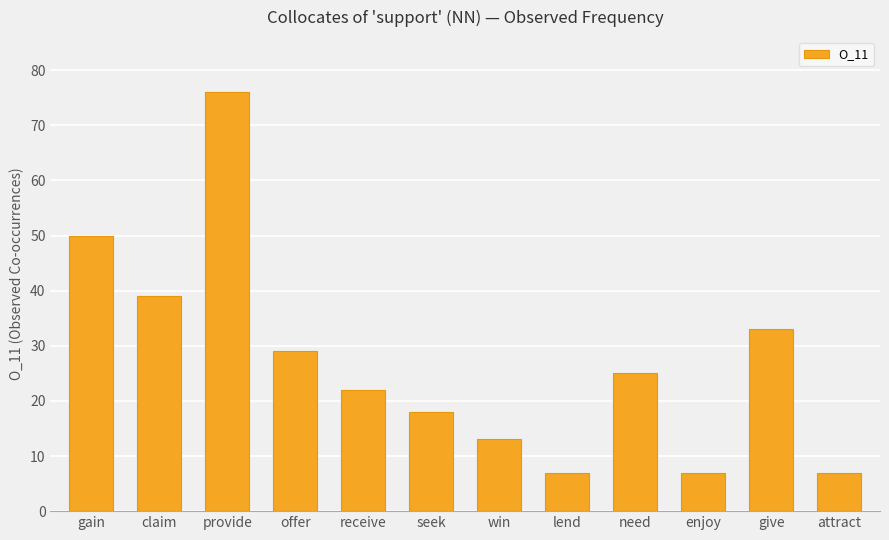

Approximately how many times larger is the value at gain compared to seek?

2.8